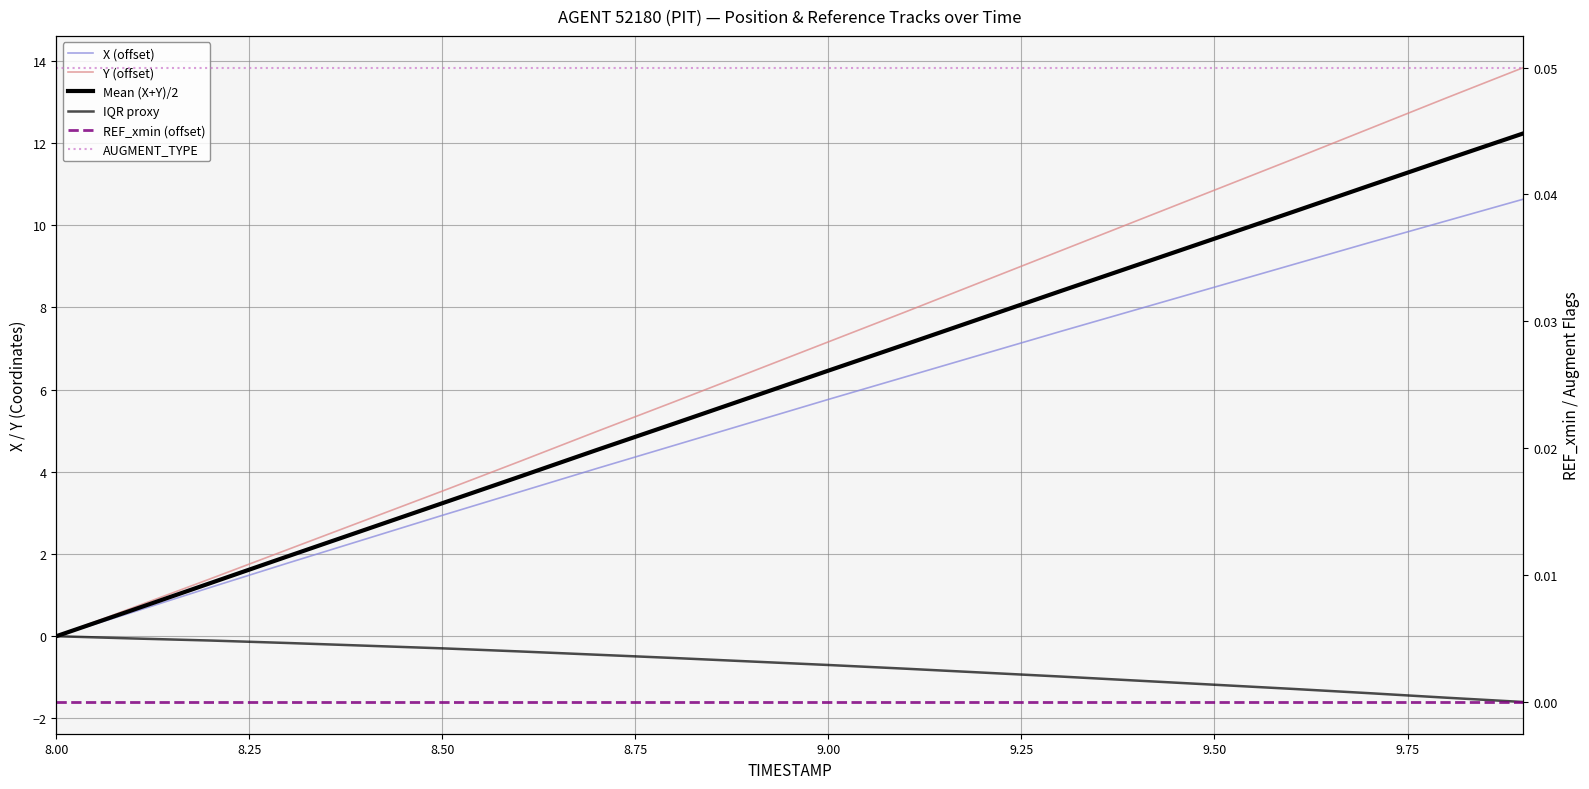

True or false: AUGMENT_TYPE and Y (offset) intersect in this chart.

True